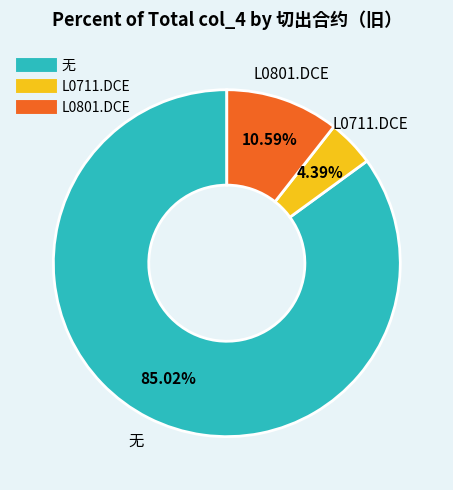

Is there a majority slice in this chart?

Yes